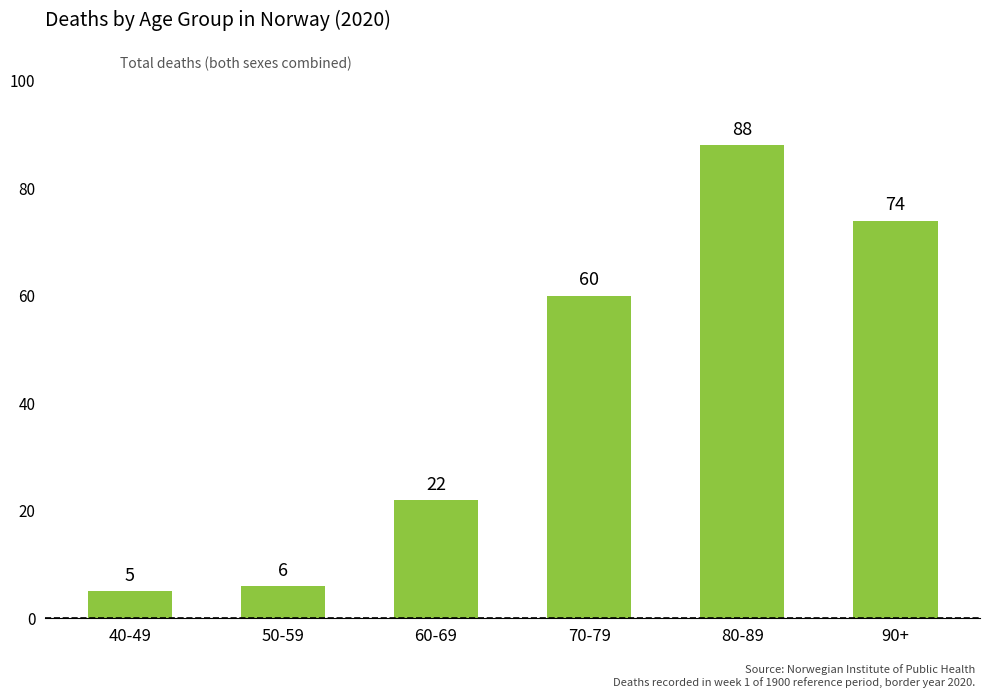

How many data points are less than 60?

3